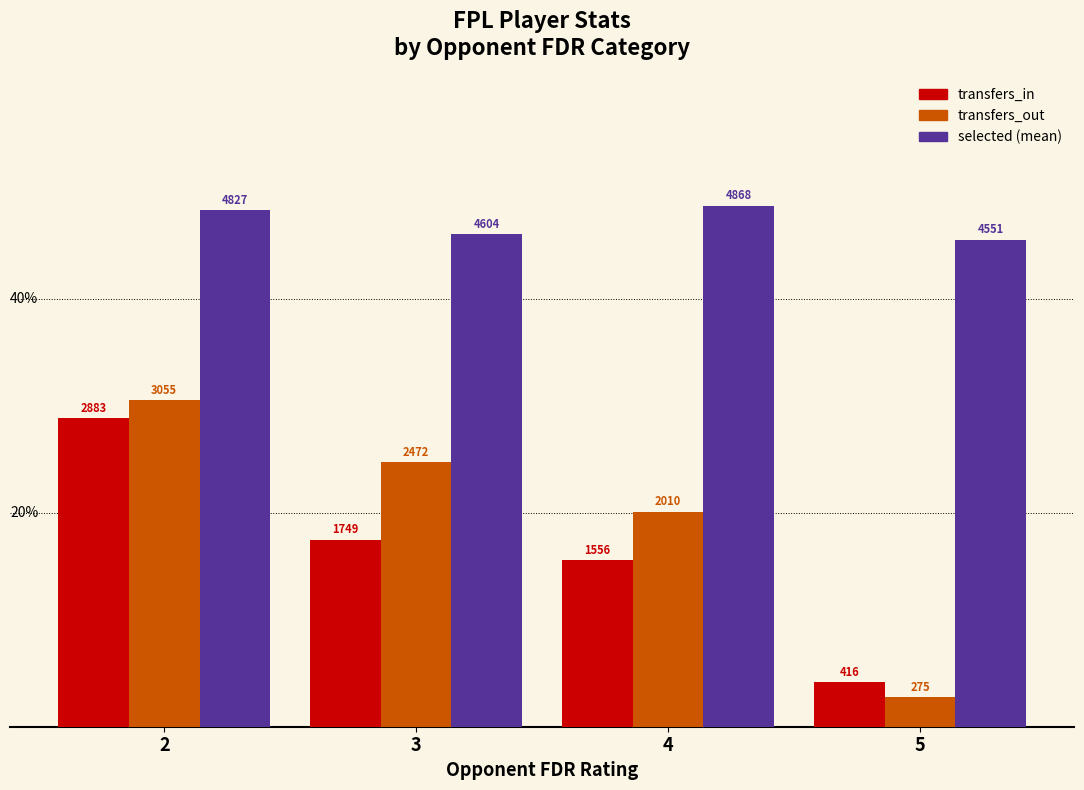

What is the difference between the highest and lowest values at 3?

2855